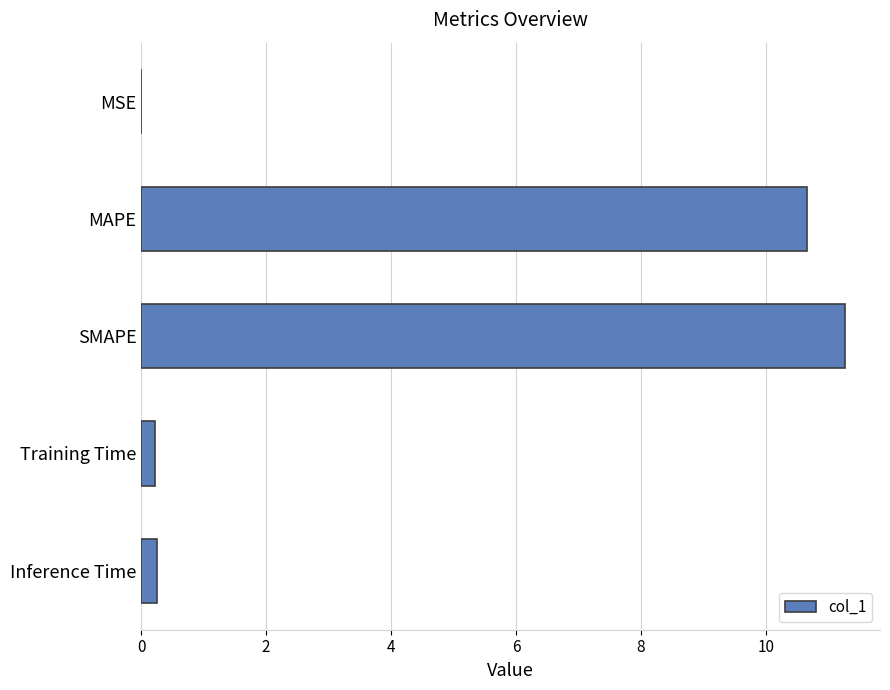

The chart shows a value of 16.3 at MAPE. True or false?

False